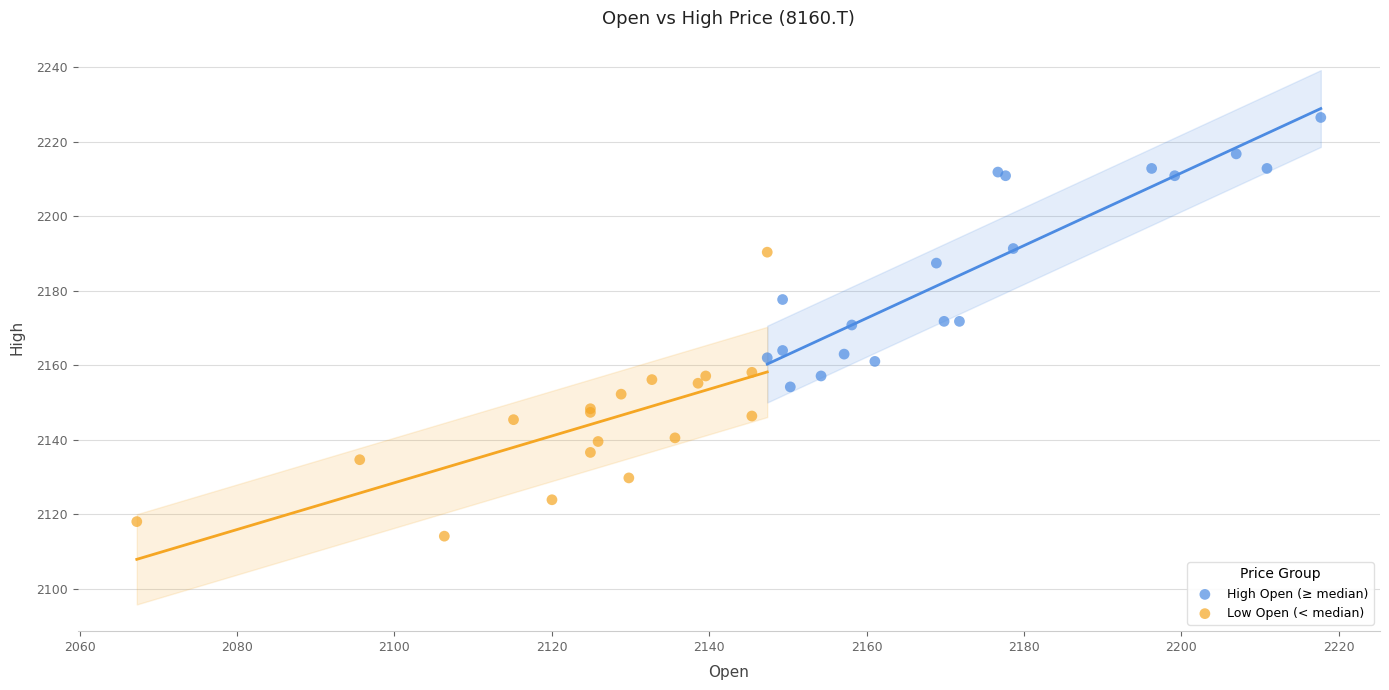

Which series reaches the minimum Y coordinate?

Low Open (< median)